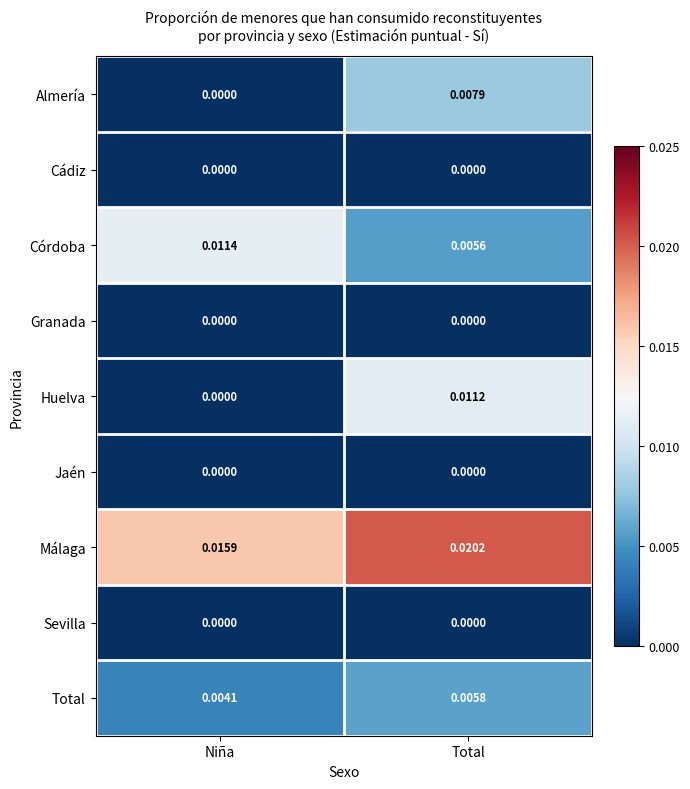

Which series has the largest total across all categories?

Málaga